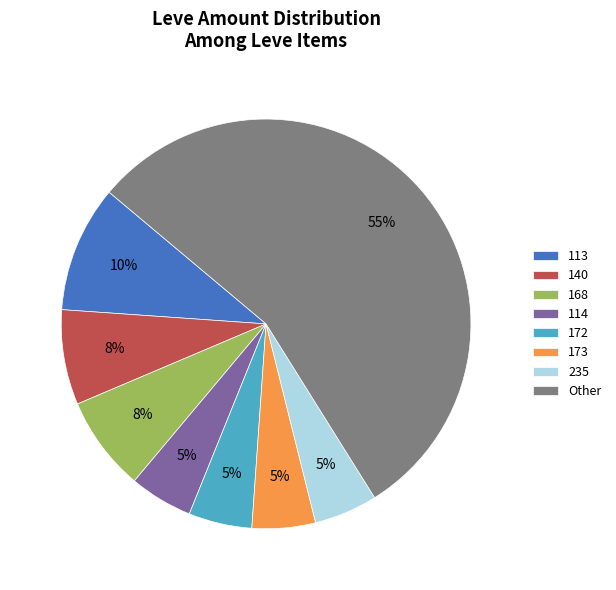

What percentage is the 140 slice, to the nearest percent?

7%